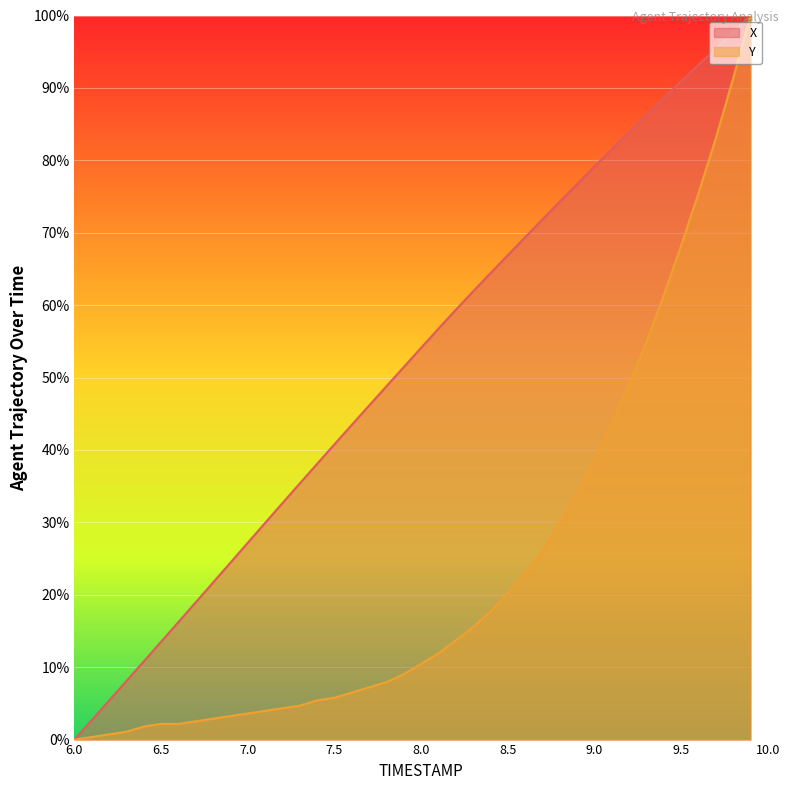

Rank the series by their maximum value, from lowest to highest.

X, Y